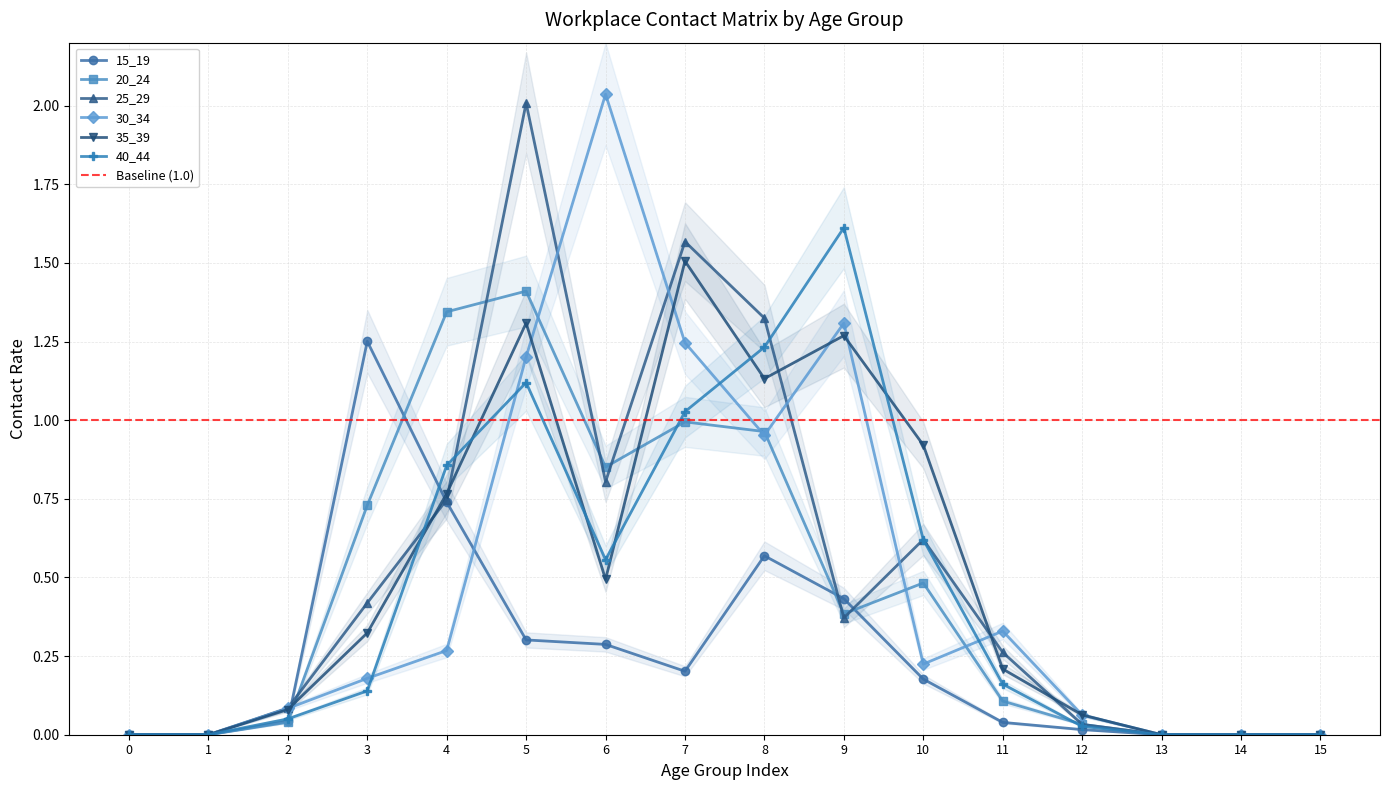

Reading left to right, what are all the values shown in this chart?

15_19: 0.0	0.0	0.0	1.3	0.7	0.3	0.3	0.2	0.6	0.4	0.2	0.0	0.0	0.0	0.0	0.0
20_24: 0.0	0.0	0.0	0.7	1.3	1.4	0.9	1.0	1.0	0.4	0.5	0.1	0.0	0.0	0.0	0.0
25_29: 0.0	0.0	0.1	0.4	0.7	2.0	0.8	1.6	1.3	0.4	0.6	0.3	0.0	0.0	0.0	0.0
30_34: 0.0	0.0	0.1	0.2	0.3	1.2	2.0	1.2	1.0	1.3	0.2	0.3	0.1	0.0	0.0	0.0
35_39: 0.0	0.0	0.1	0.3	0.8	1.3	0.5	1.5	1.1	1.3	0.9	0.2	0.1	0.0	0.0	0.0
40_44: 0.0	0.0	0.1	0.1	0.9	1.1	0.6	1.0	1.2	1.6	0.6	0.2	0.0	0.0	0.0	0.0